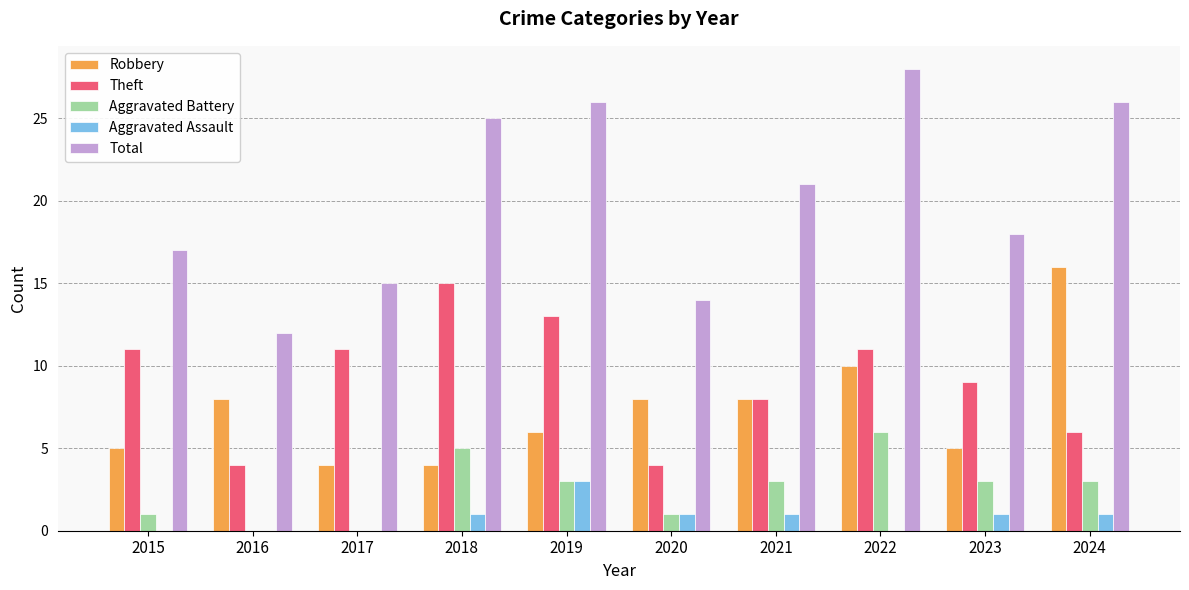

Are the bars grouped side by side (vs. stacked)?

Yes